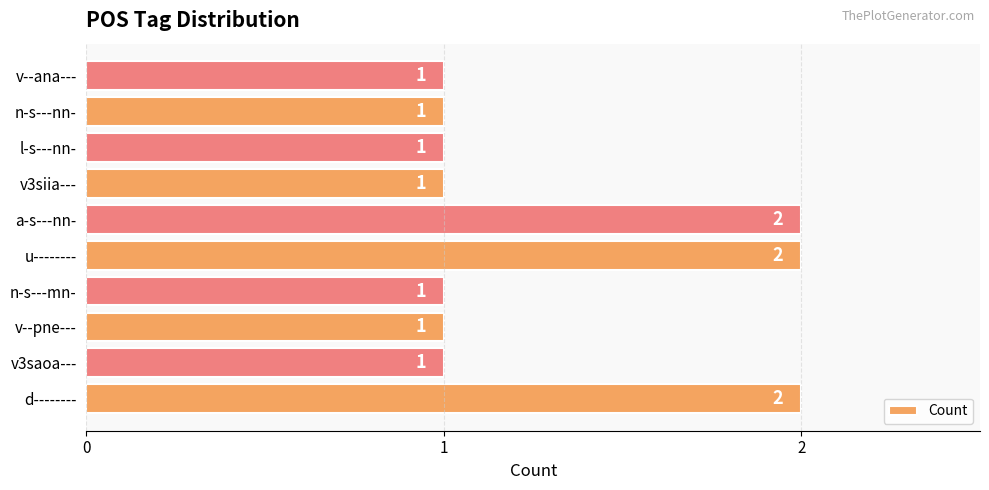

What is the ratio of the value at a-s---nn- to the value at d--------?

1.0